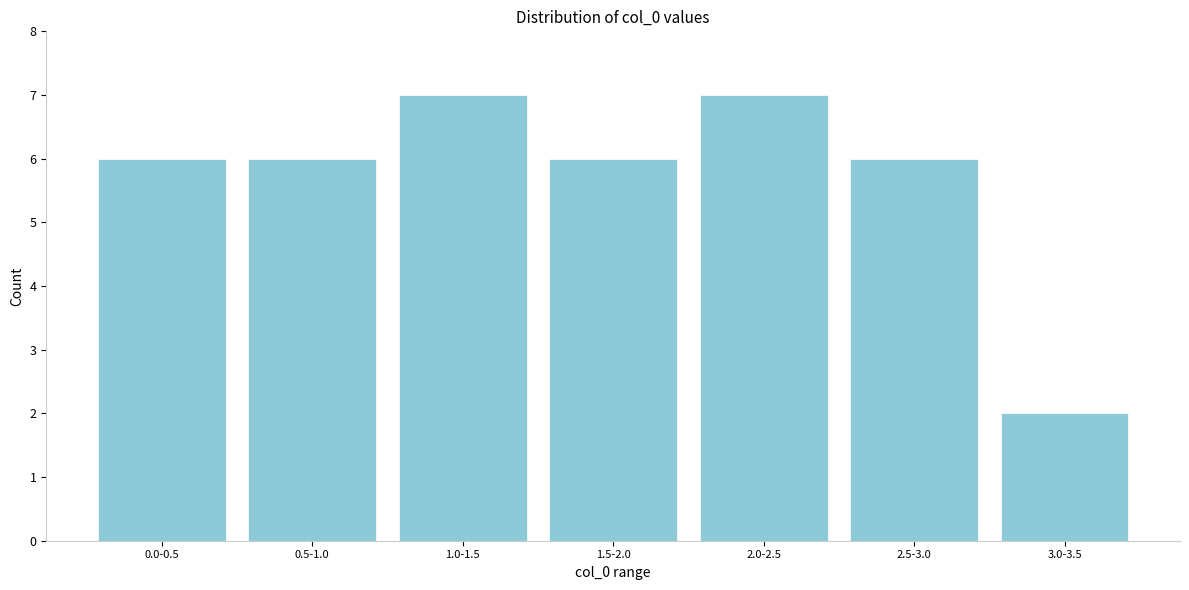

Reading left to right, transcribe all the data shown in this chart.

6	6	7	6	7	6	2